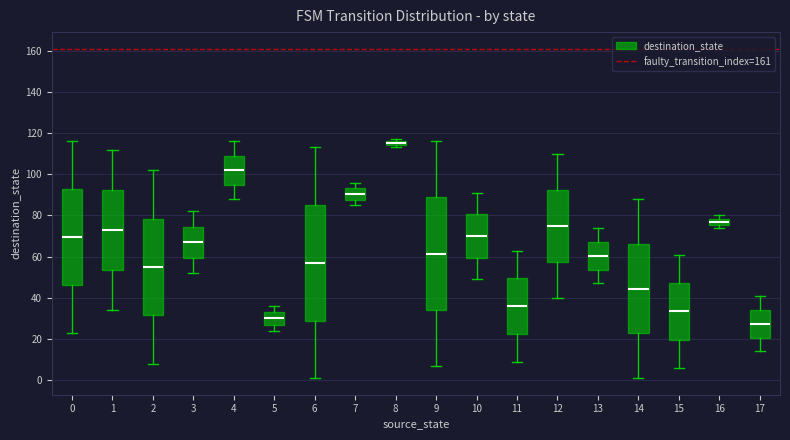

Which box's median line is the highest?

8